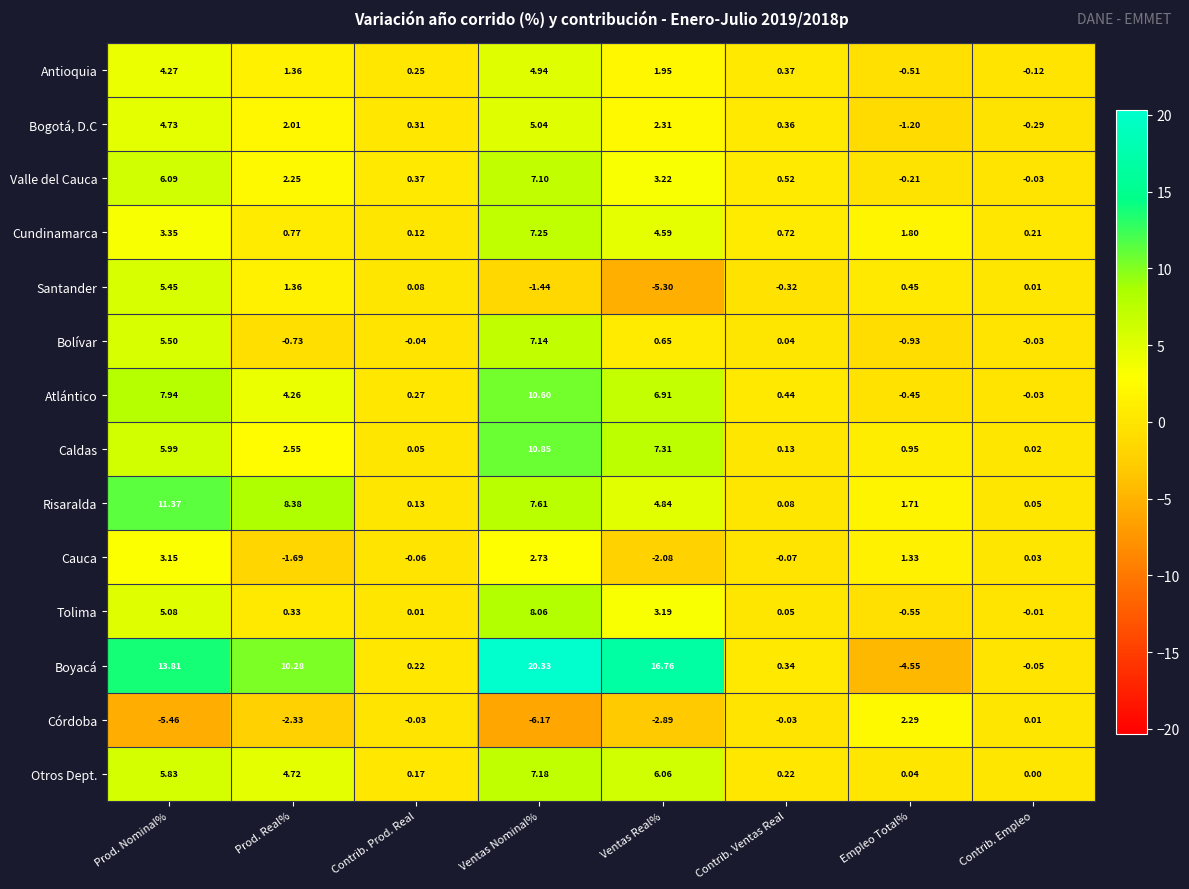

At Ventas Real%, list the series in order from largest to smallest.

Boyacá, Caldas, Atlántico, Otros Dept., Risaralda, Cundinamarca, Valle del Cauca, Tolima, Bogotá, D.C, Antioquia, Bolívar, Cauca, Córdoba, Santander